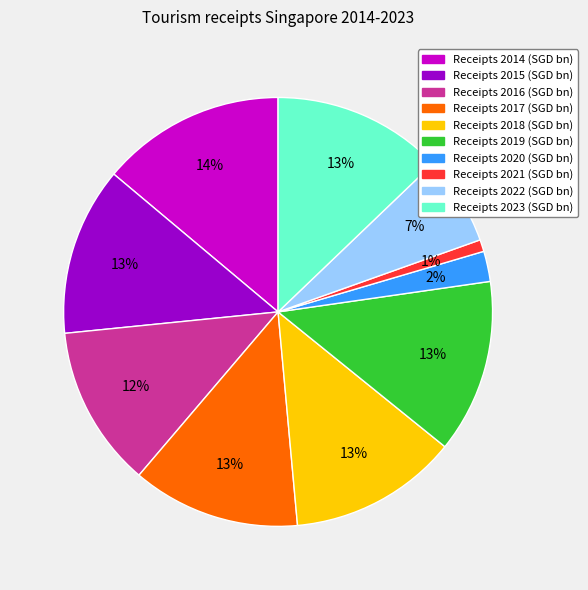

To the nearest percent, what is the average slice percentage?

10%